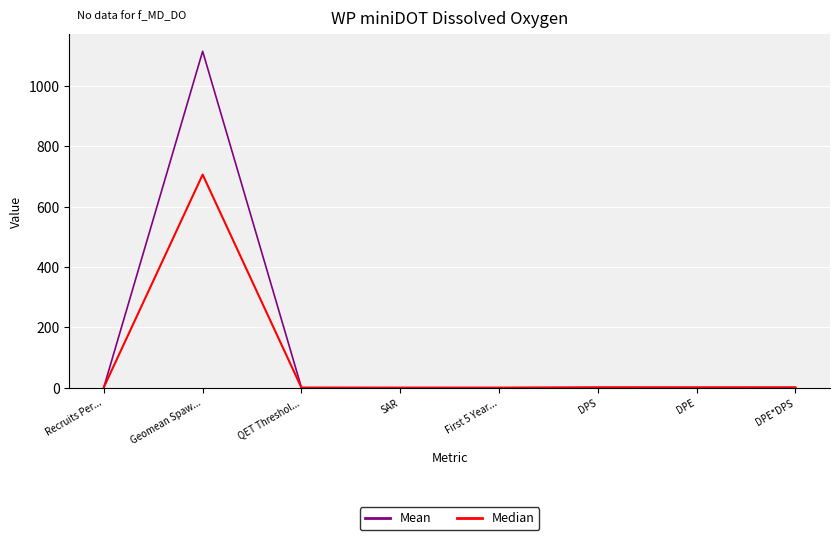

What is the difference between the Mean values at DPE and Geomean Spaw...?

1113.5